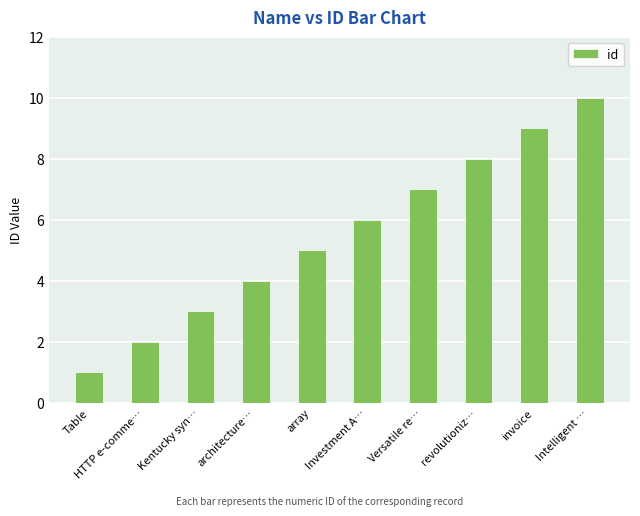

Reading left to right, what are all the values shown in this chart?

Table=1	HTTP e-comme…=2	Kentucky syn…=3	architecture…=4	array=5	Investment A…=6	Versatile re…=7	revolutioniz…=8	invoice=9	Intelligent …=10